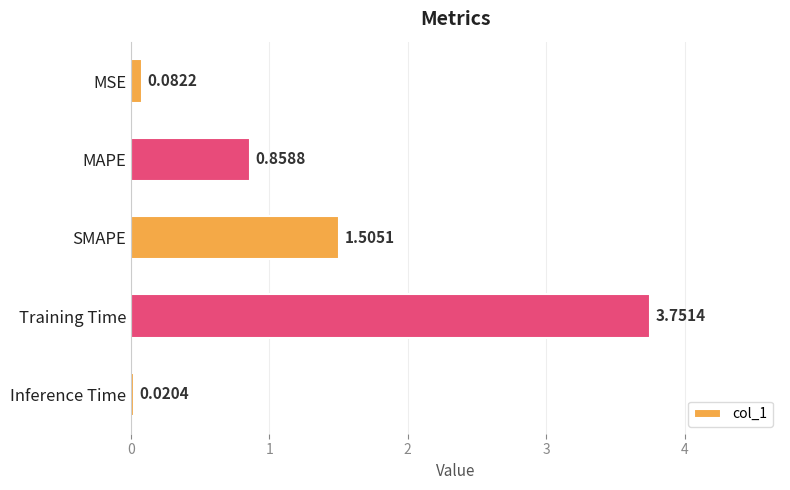

Rank the categories by value from lowest to highest.

Inference Time, MSE, MAPE, SMAPE, Training Time